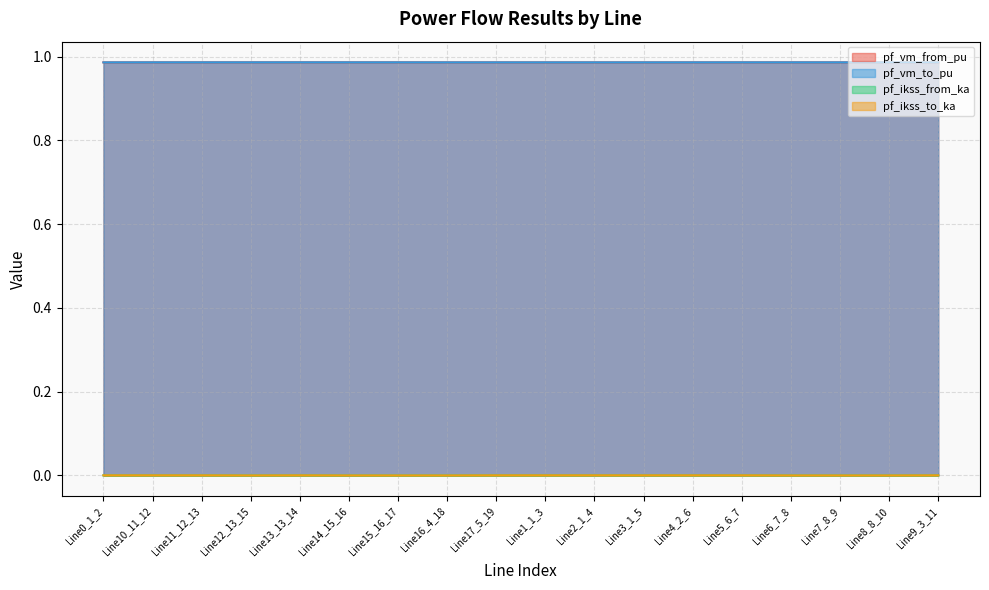

Count the number of data series in this chart.

4